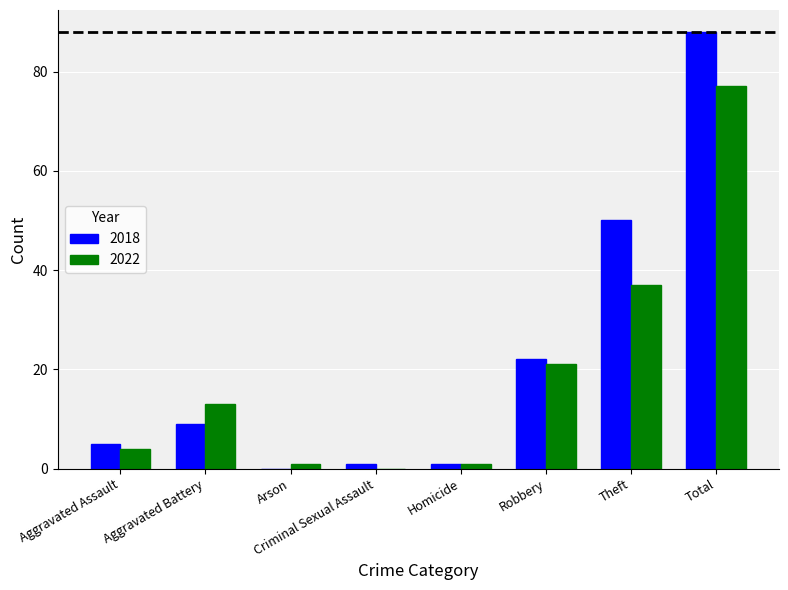

Is it true that 2022 equals 13 at Aggravated Battery?

True